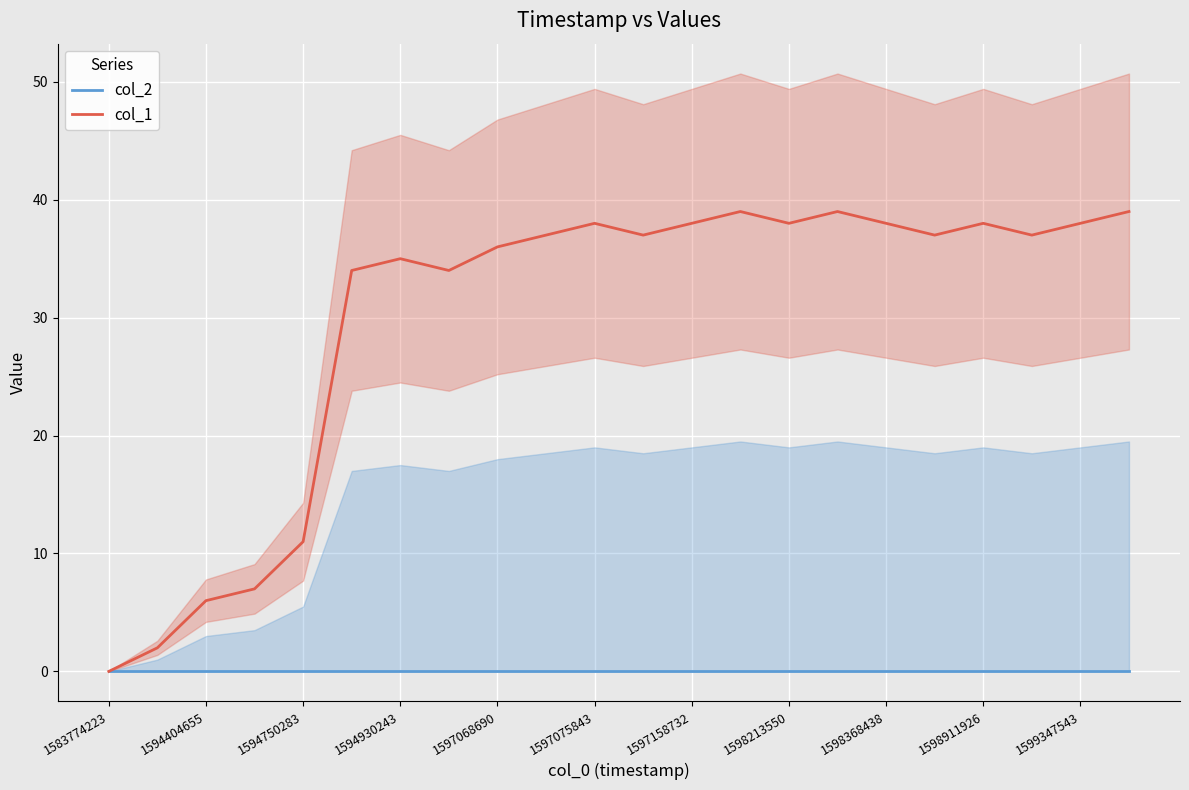

What is the label of the 22nd point from the right?

1583774223